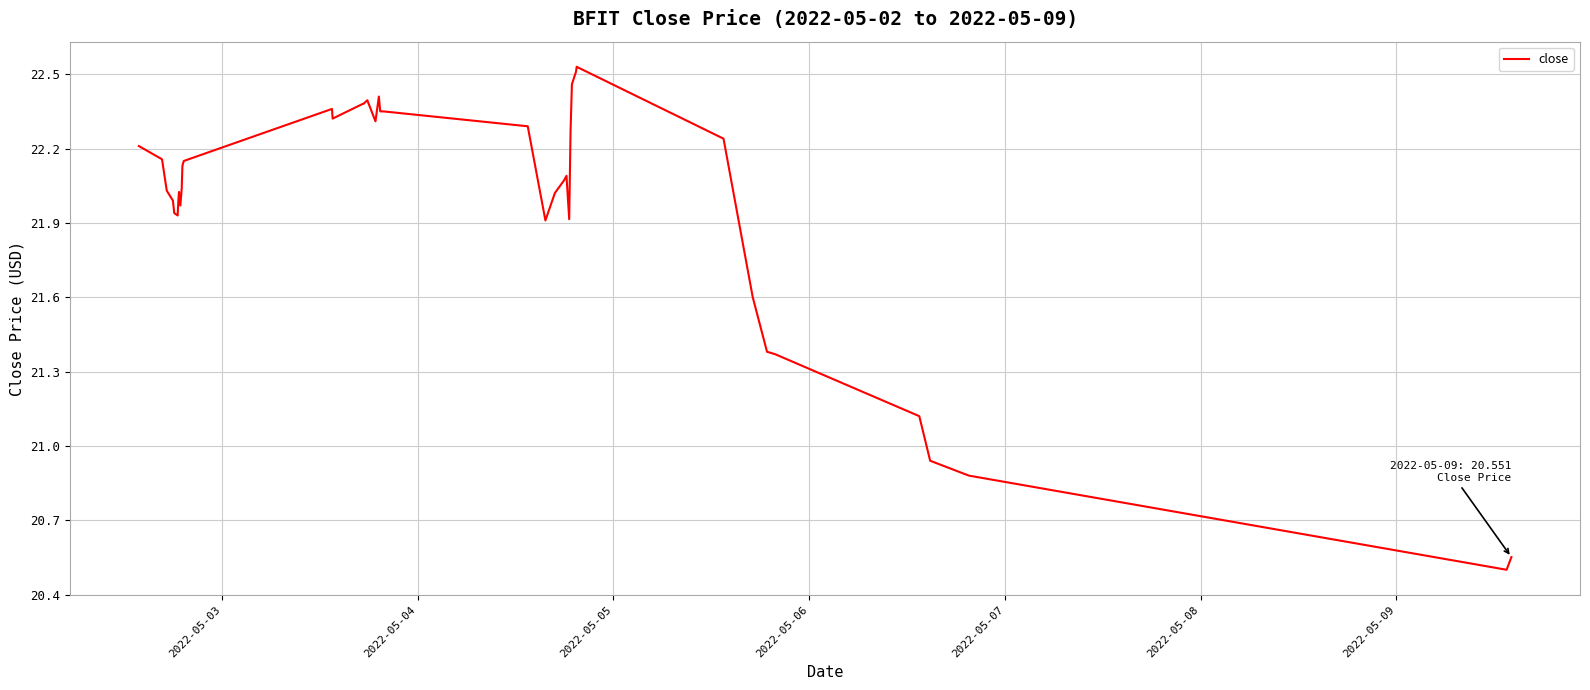

Does the chart display data point markers on the line(s)?

No